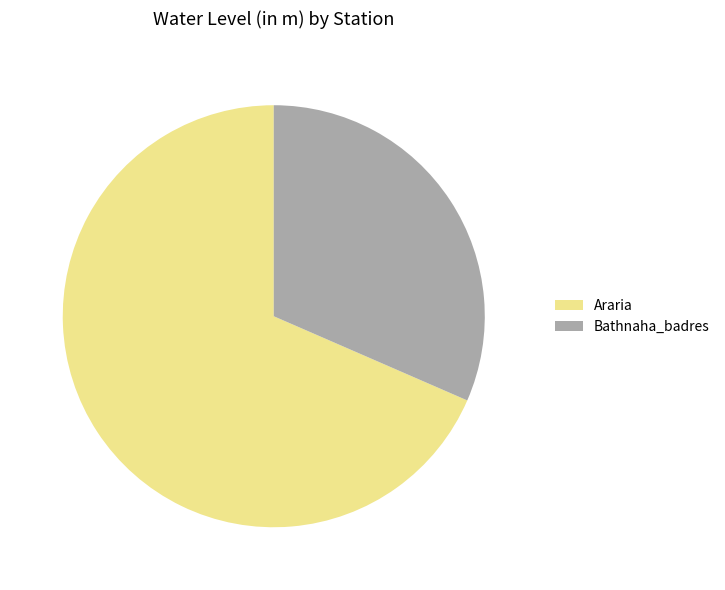

Which category accounts for the majority?

Araria